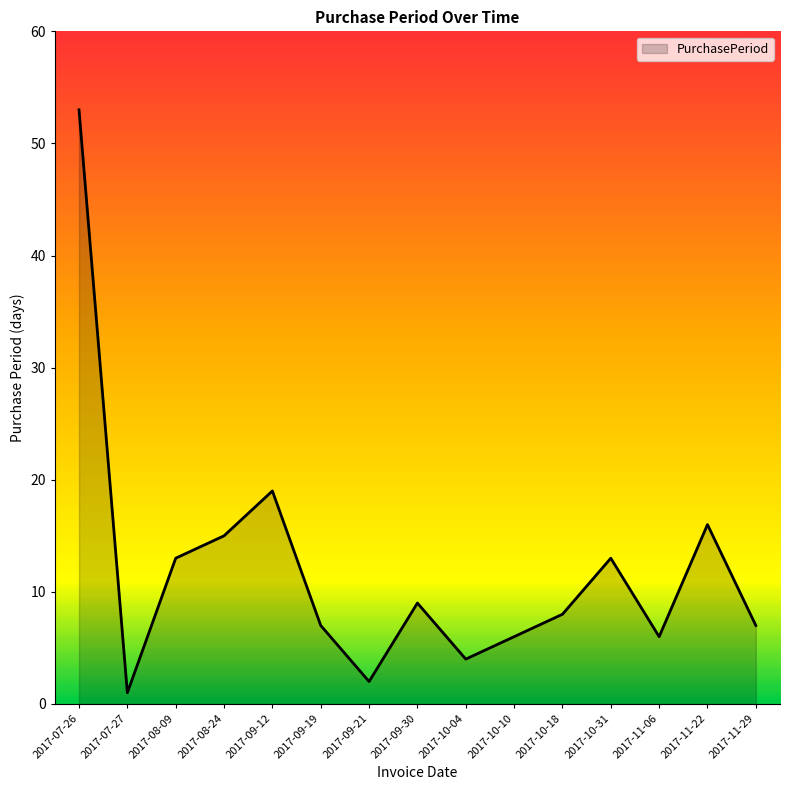

Which has a higher value, 2017-08-24 or 2017-09-12?

2017-09-12